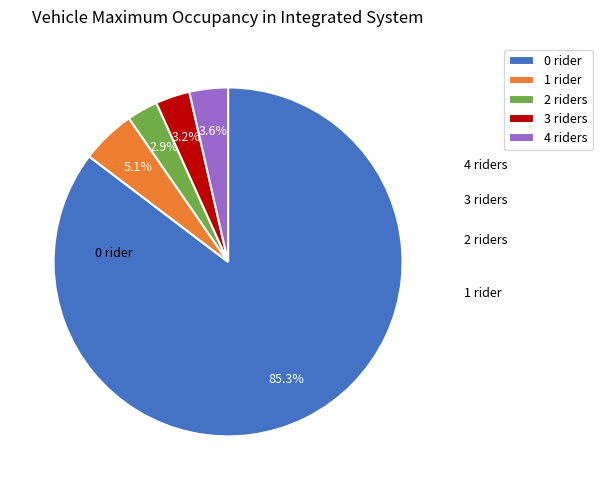

Is the sum of 3 riders and 0 rider greater than half?

Yes